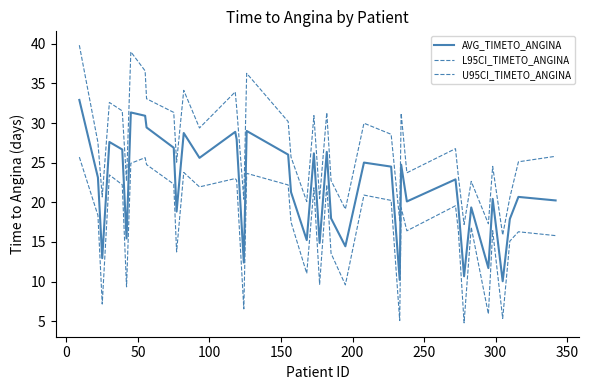

True or false: AVG_TIMETO_ANGINA has more than 0 interior local peaks.

True